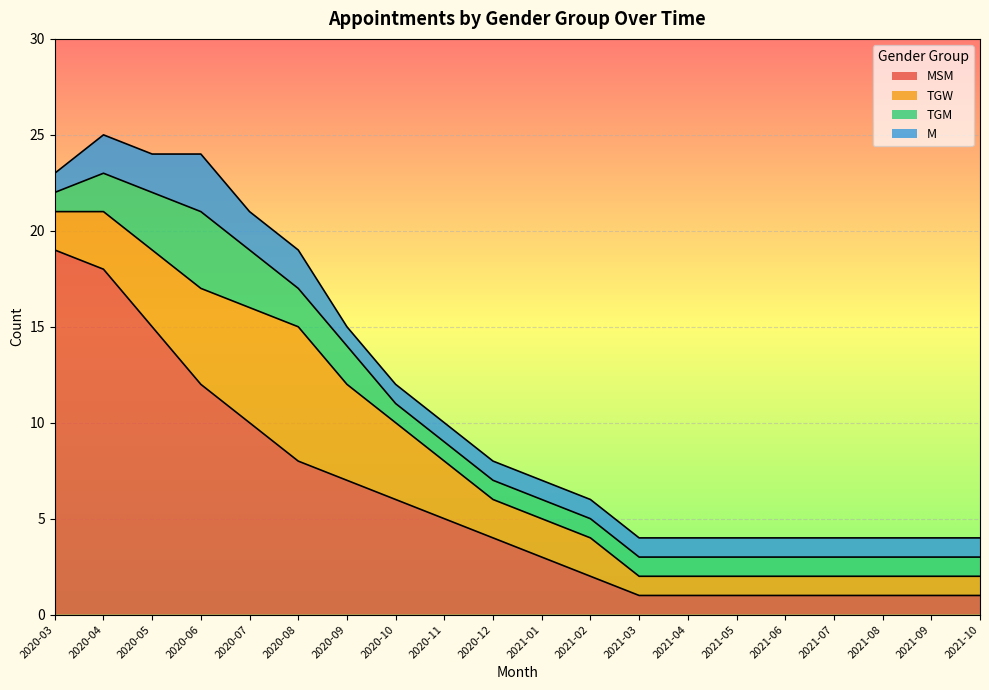

In TGW, how many points are higher than both neighbors (excluding endpoints)?

1